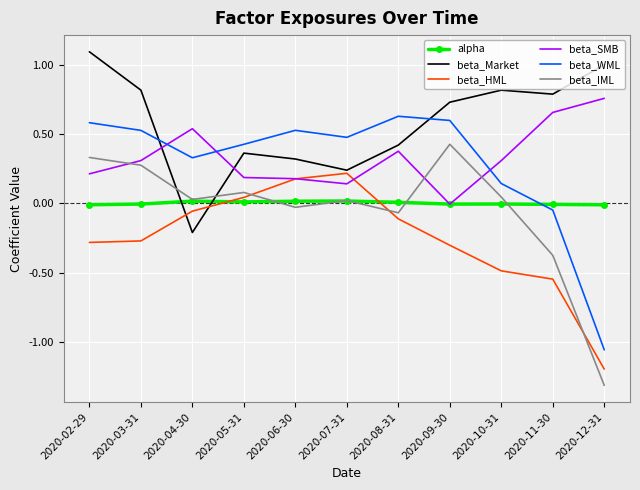

List the series in order of their peak value, lowest first.

alpha, beta_HML, beta_IML, beta_WML, beta_SMB, beta_Market